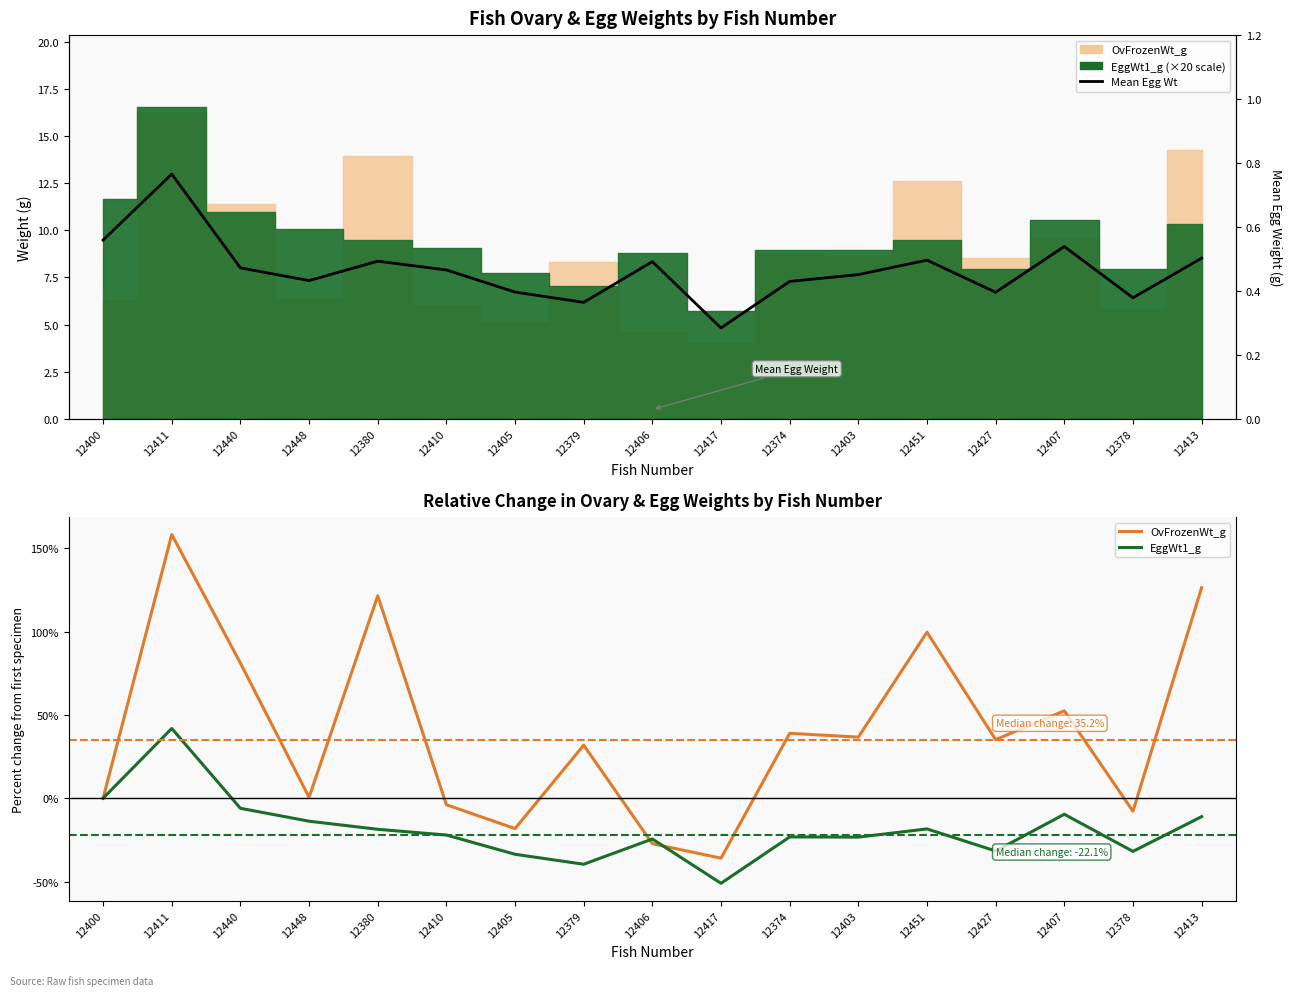

Which has a higher value, 12410 or 12411?

12411